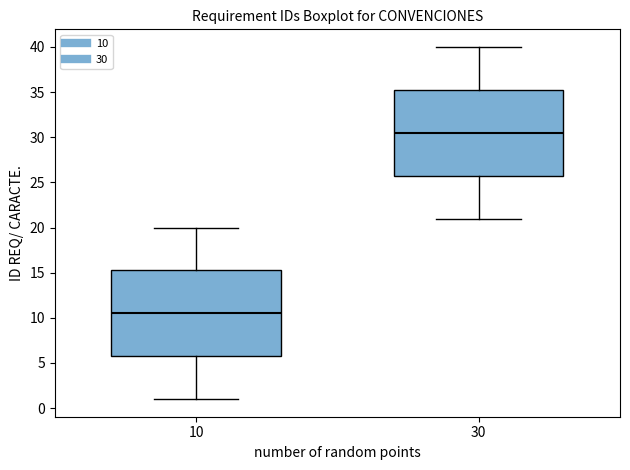

Which box has the lowest median line?

10